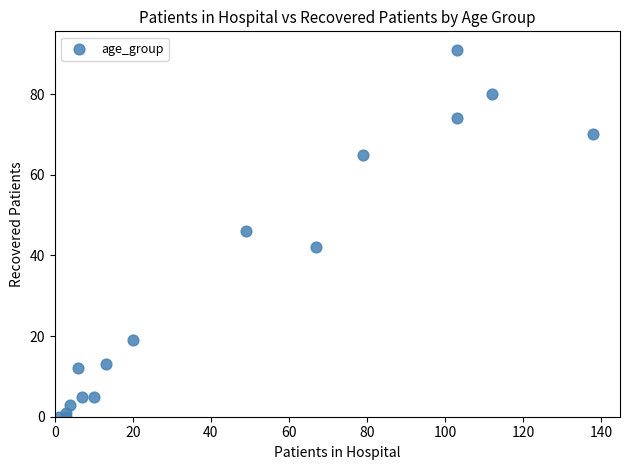

What Y value in the scatter plot is closest to 45?

46